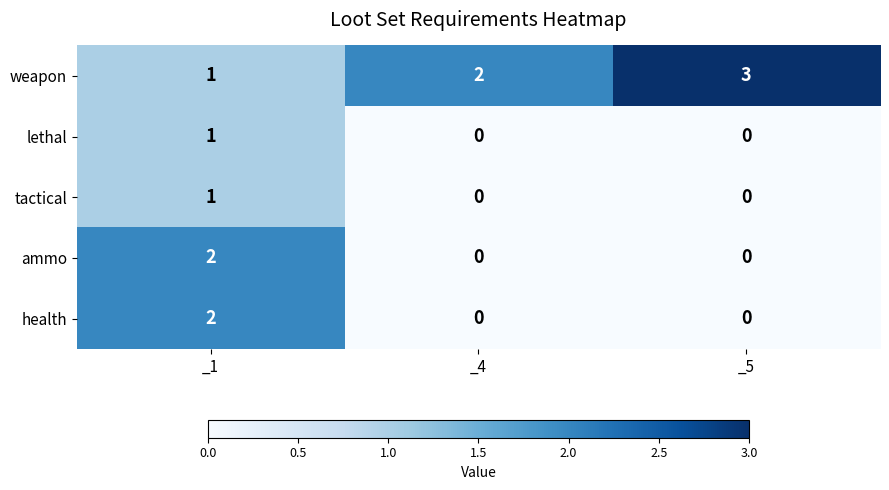

Count the health values in the range 0 to 2.

3